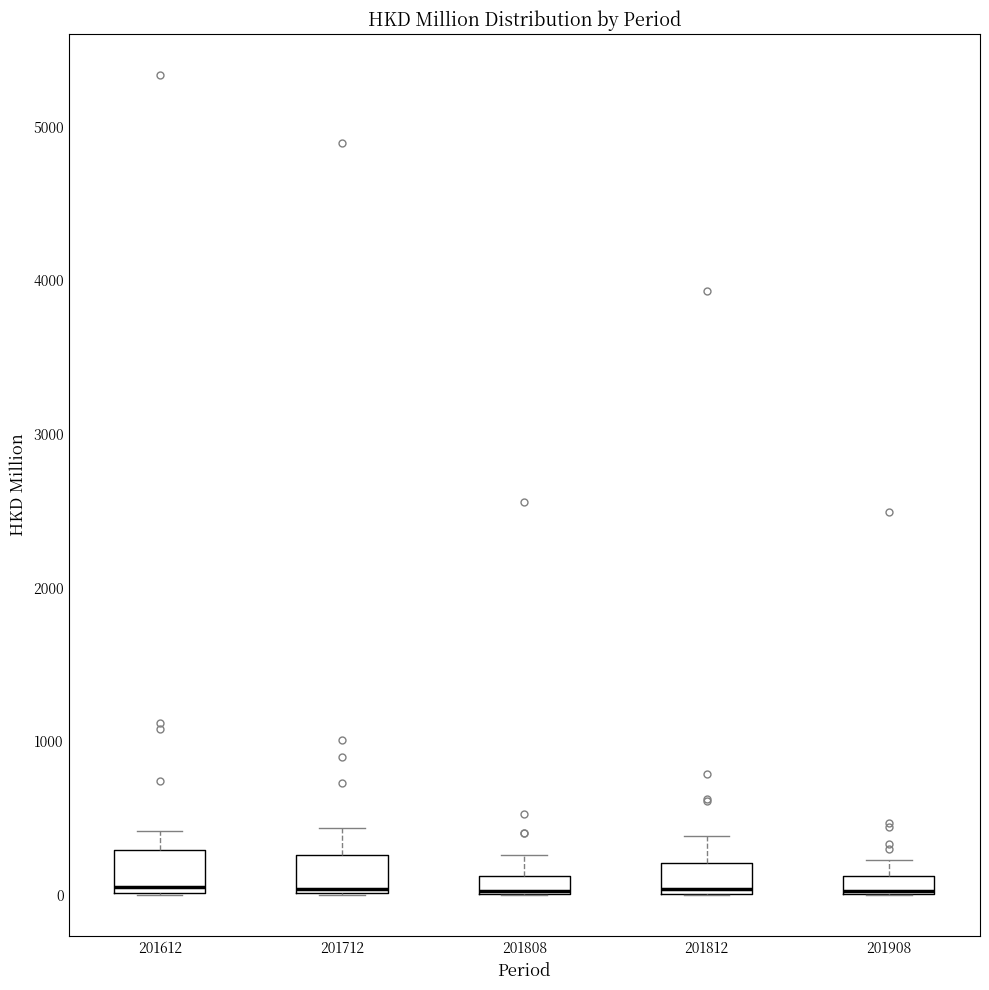

Where is the upper edge of the box at x = 201908 on the y-axis? The values are not printed on the chart, so give them approximately, as read against the axis.

100